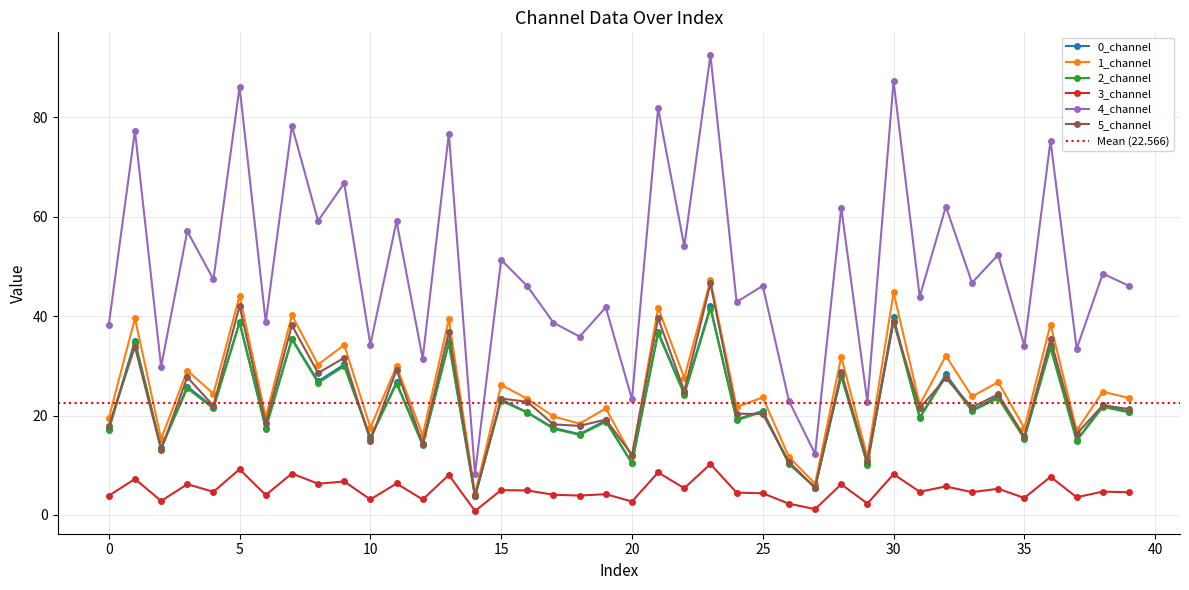

How many lines are shown in the chart?

6